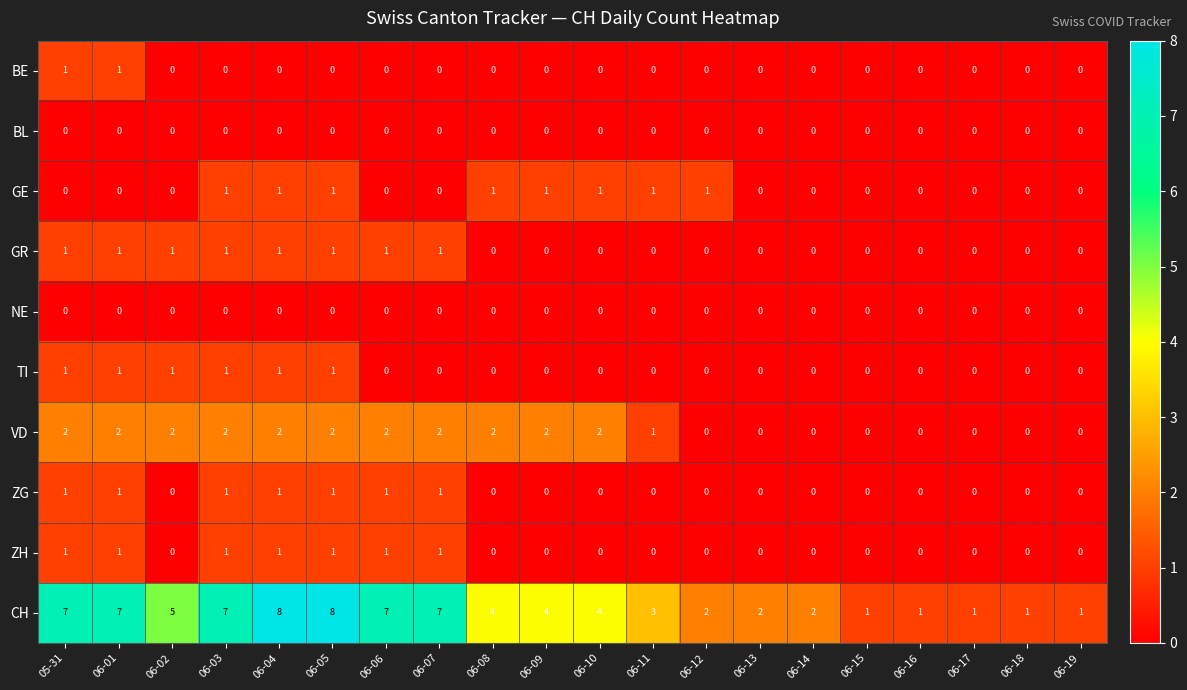

Which series has the largest total across all categories?

CH